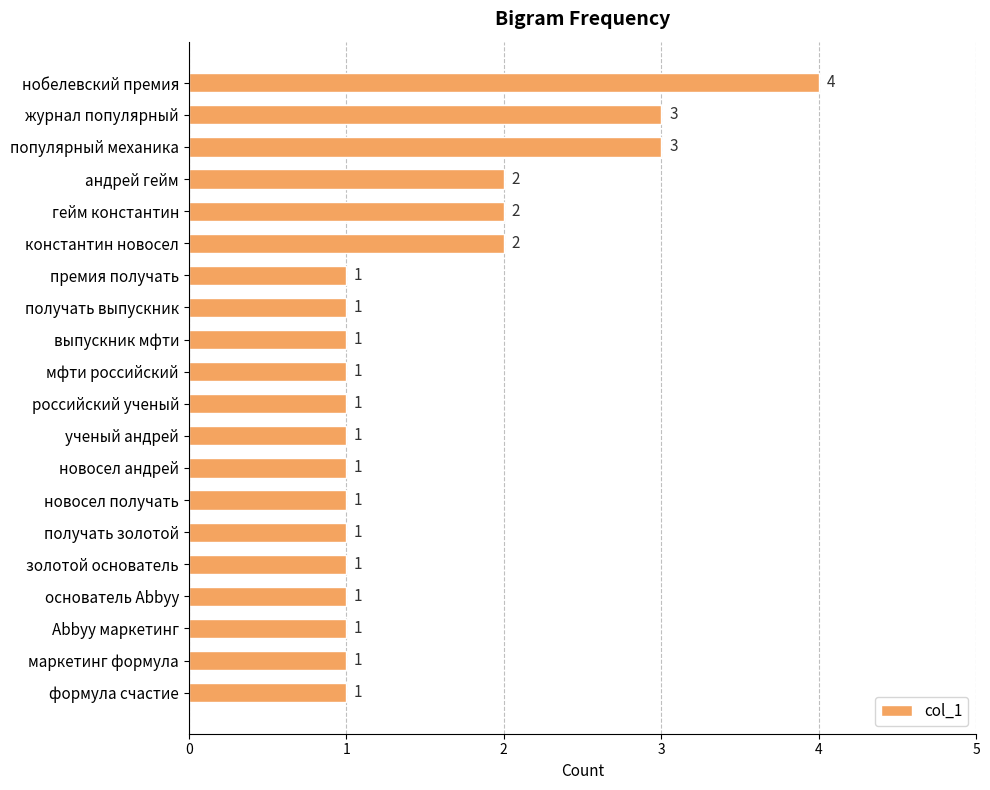

True or false: the data shows 1 at выпускник мфти.

True